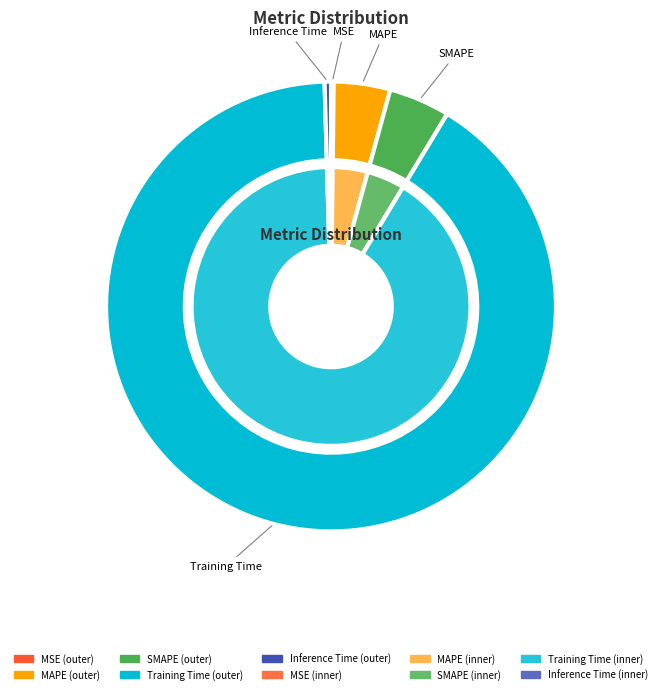

What percentage is the SMAPE slice, to the nearest percent?

4%